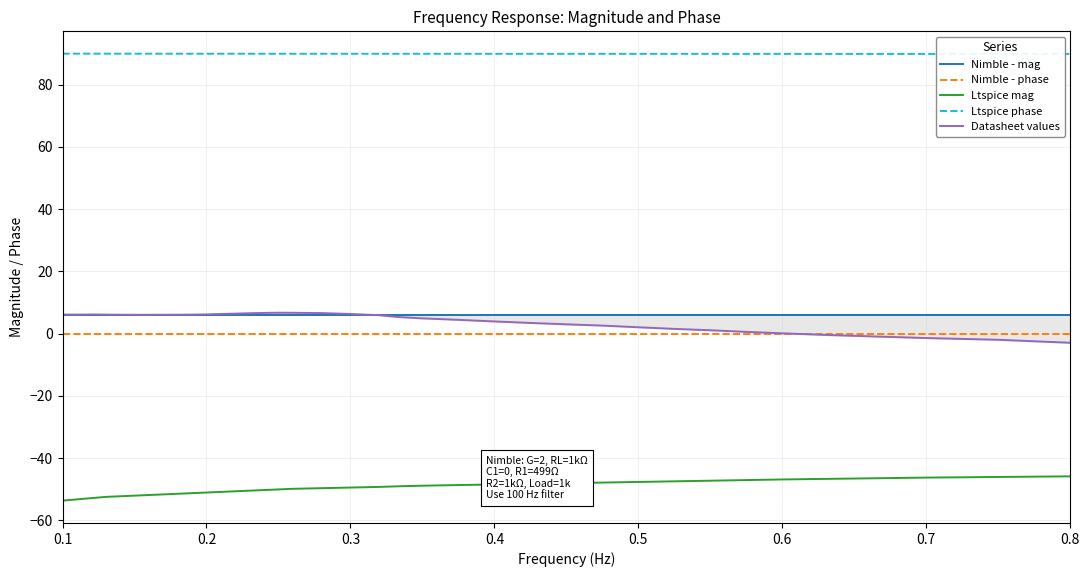

True or false: Ltspice phase and Ltspice mag cross at least once.

False